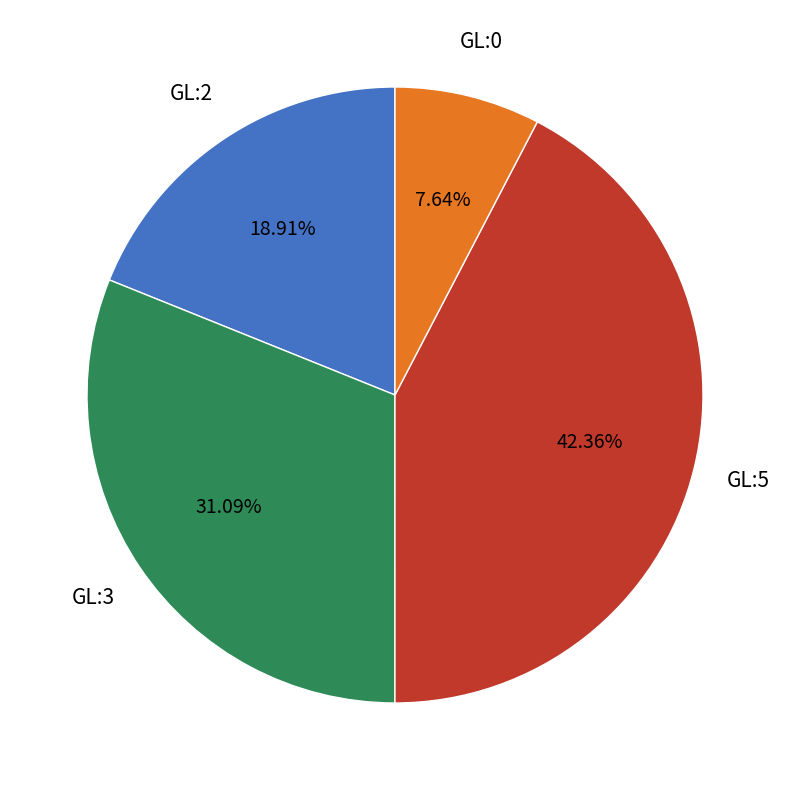

Does GL:5 account for over 50% of the chart?

No